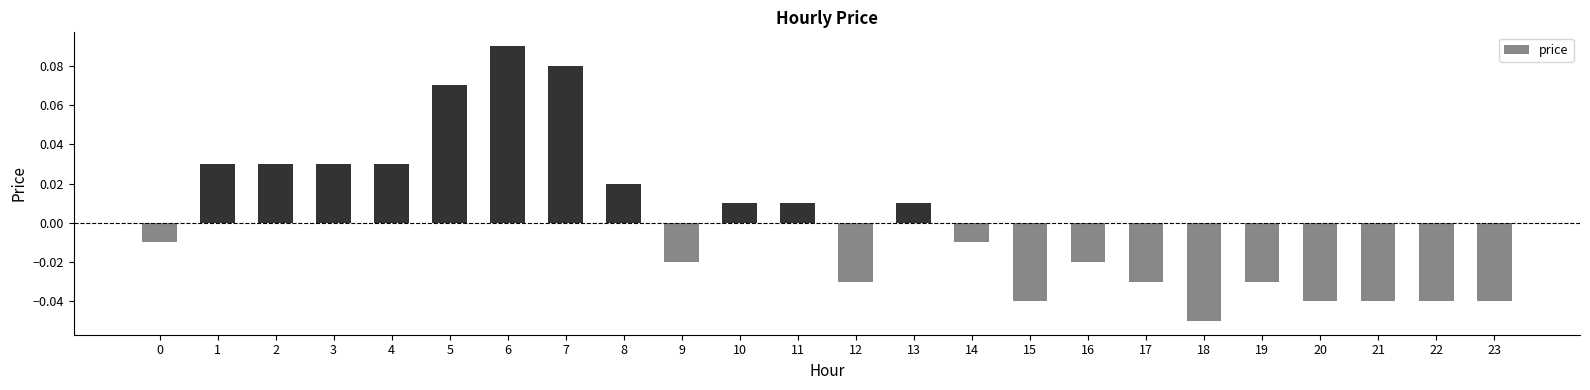

Which label corresponds to the smallest value in the chart?

18